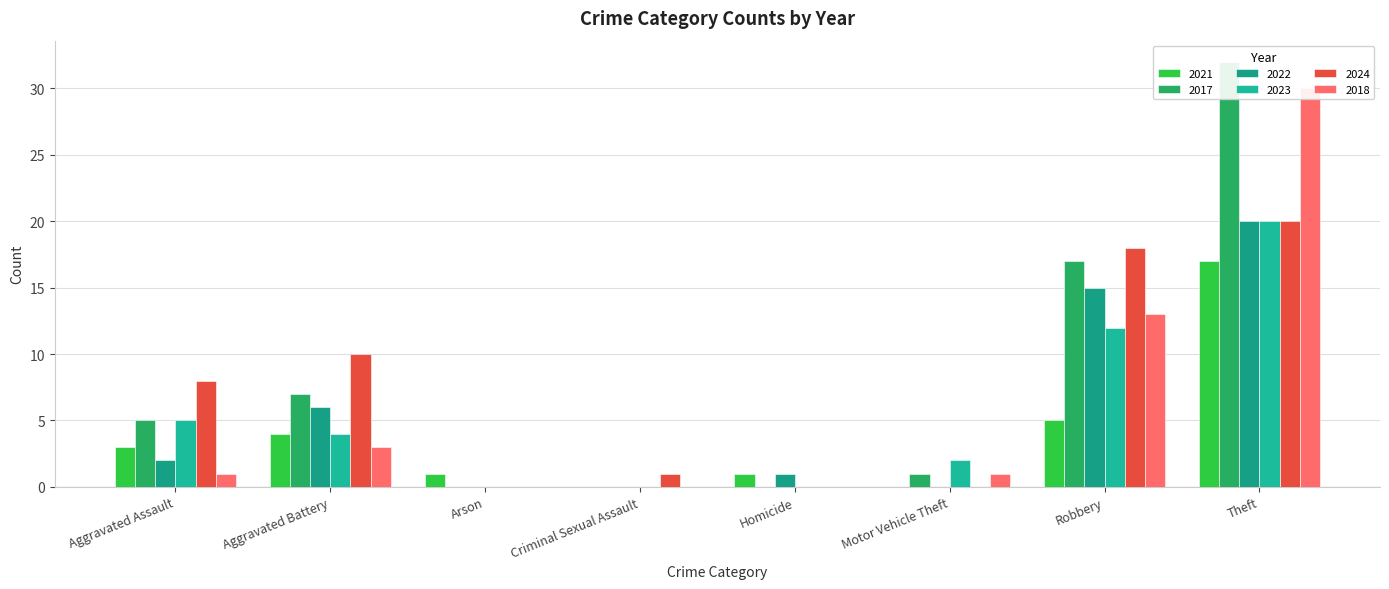

Reading right to left, what are all the values shown in this chart?

2021: Theft=17	Robbery=5	Motor Vehicle Theft=0	Homicide=1	Criminal Sexual Assault=0	Arson=1	Aggravated Battery=4	Aggravated Assault=3
2017: Theft=32	Robbery=17	Motor Vehicle Theft=1	Homicide=0	Criminal Sexual Assault=0	Arson=0	Aggravated Battery=7	Aggravated Assault=5
2022: Theft=20	Robbery=15	Motor Vehicle Theft=0	Homicide=1	Criminal Sexual Assault=0	Arson=0	Aggravated Battery=6	Aggravated Assault=2
2023: Theft=20	Robbery=12	Motor Vehicle Theft=2	Homicide=0	Criminal Sexual Assault=0	Arson=0	Aggravated Battery=4	Aggravated Assault=5
2024: Theft=20	Robbery=18	Motor Vehicle Theft=0	Homicide=0	Criminal Sexual Assault=1	Arson=0	Aggravated Battery=10	Aggravated Assault=8
2018: Theft=30	Robbery=13	Motor Vehicle Theft=1	Homicide=0	Criminal Sexual Assault=0	Arson=0	Aggravated Battery=3	Aggravated Assault=1